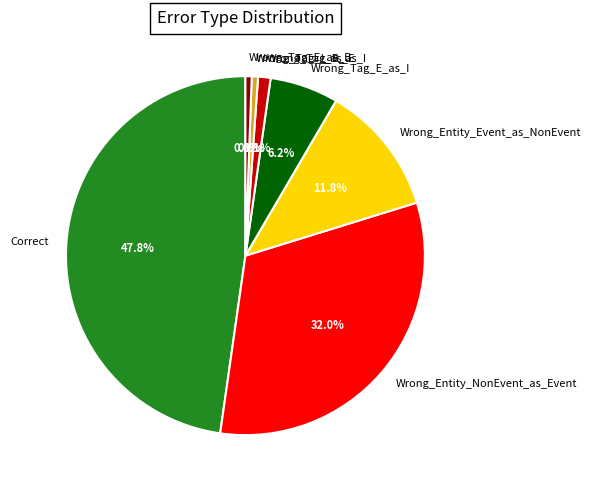

To the nearest percent, what percentage of the pie is Wrong_Tag_B_as_I?

1%